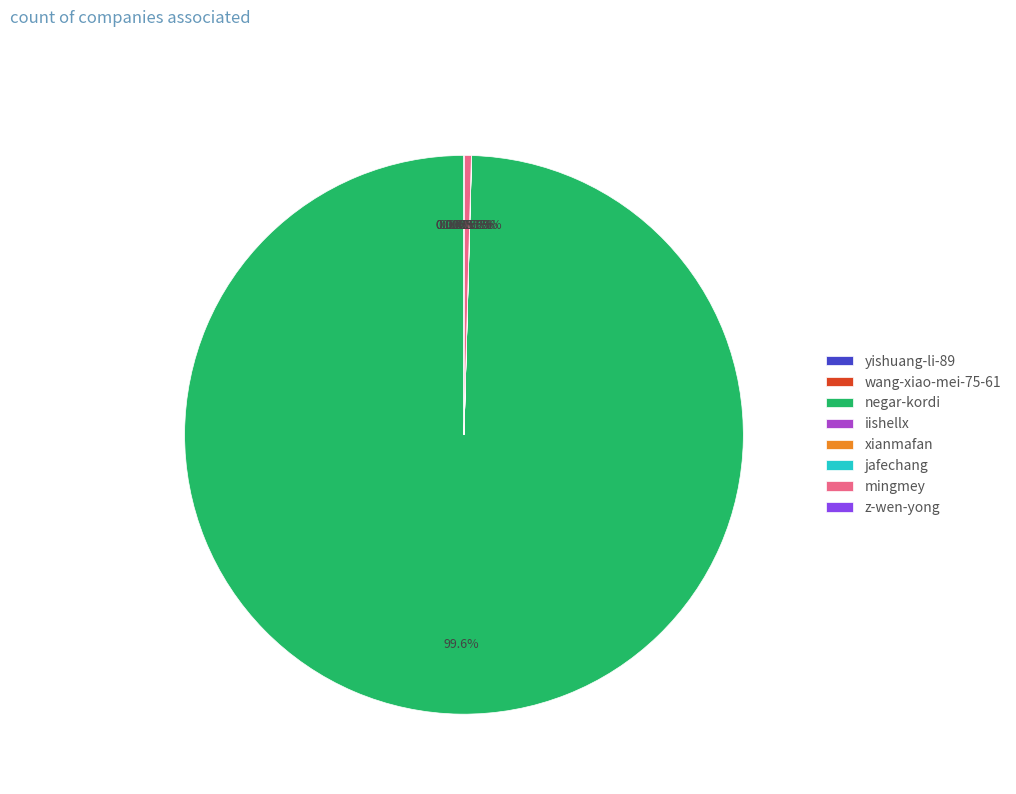

What is the majority slice?

negar-kordi